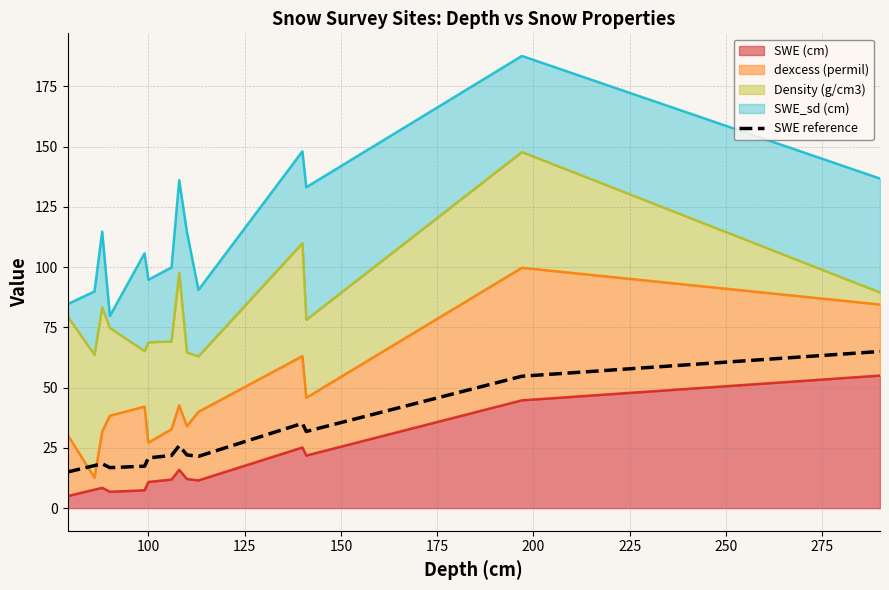

What is the value of the 3rd point from the left?

18.4